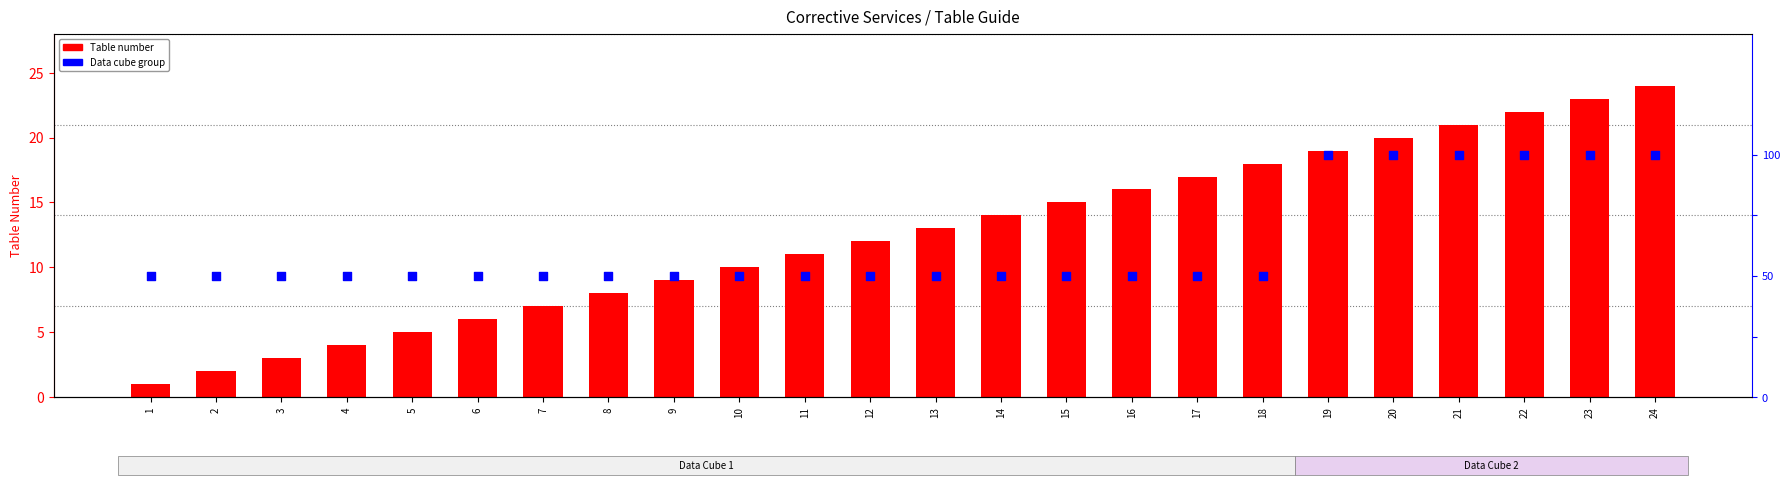

Which series has the largest total across all categories?

Table number